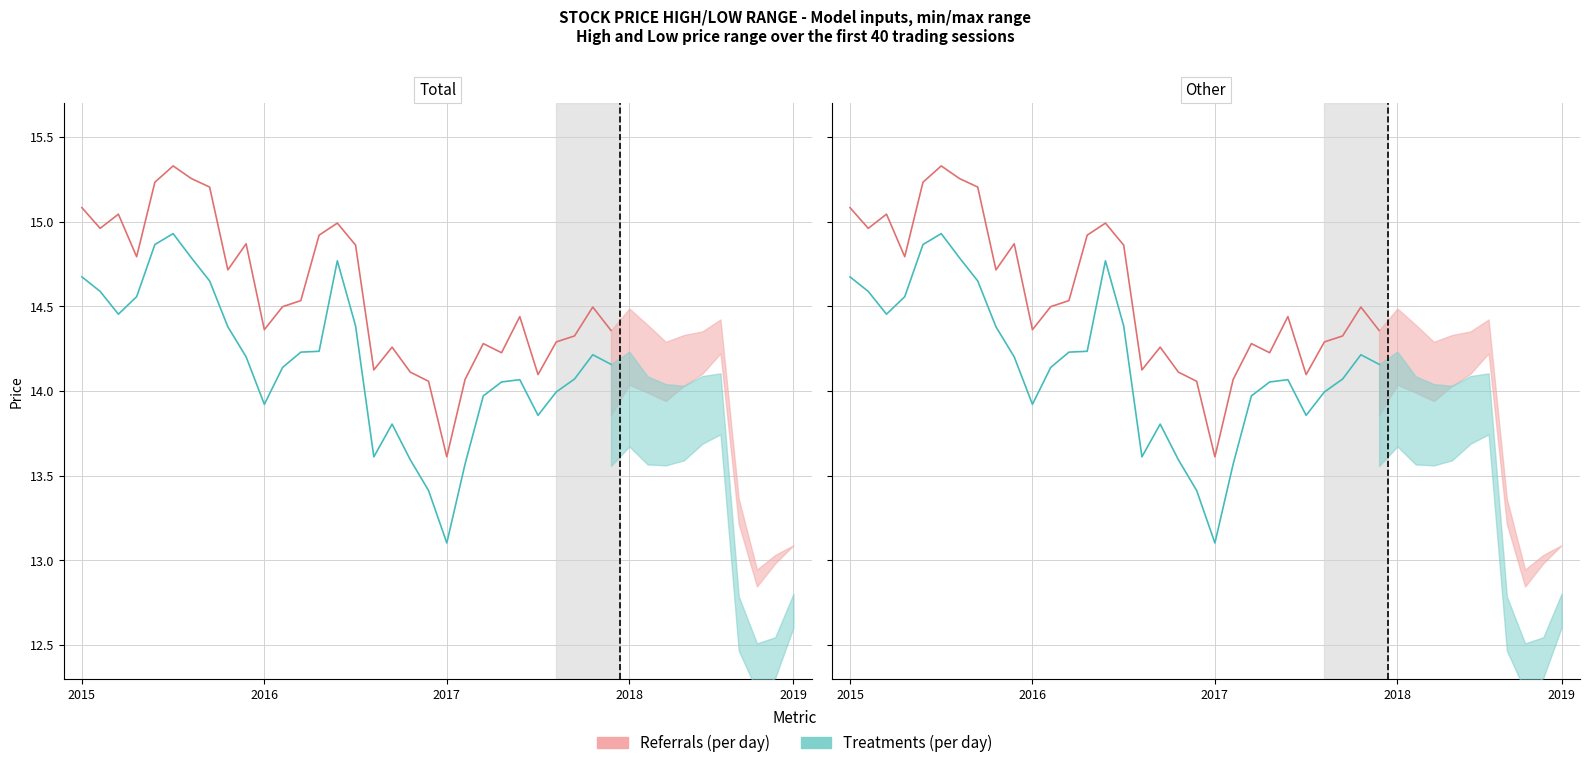

What is the total value across all series at 26?

28.3